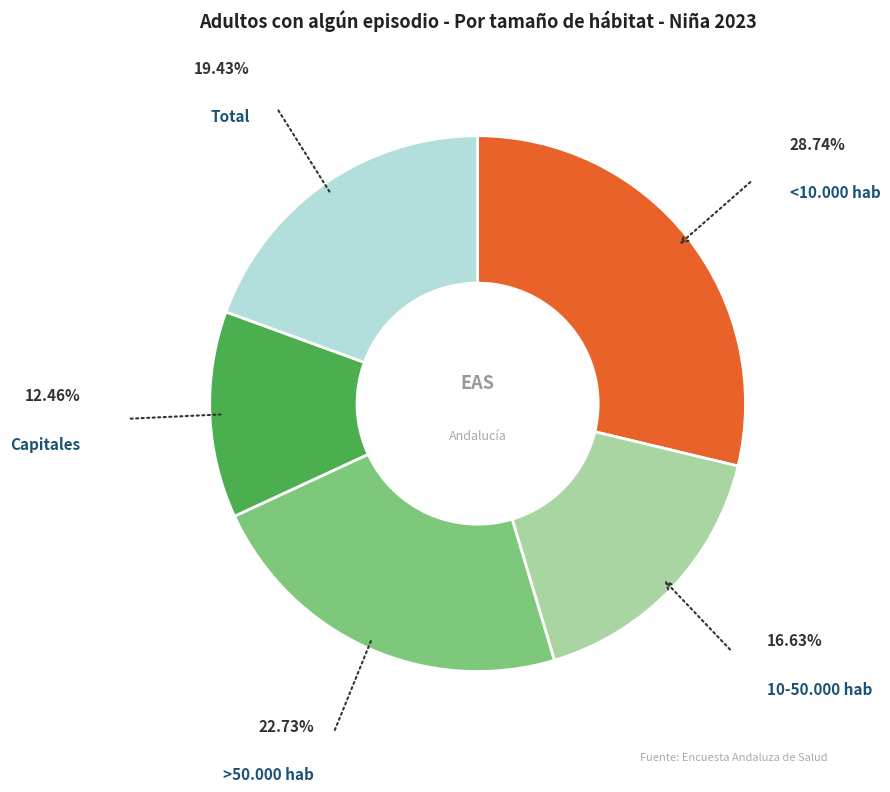

Is there a majority slice in this chart?

No